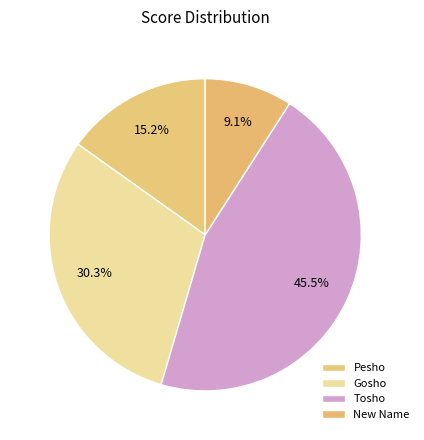

How many segments does this pie chart have?

4